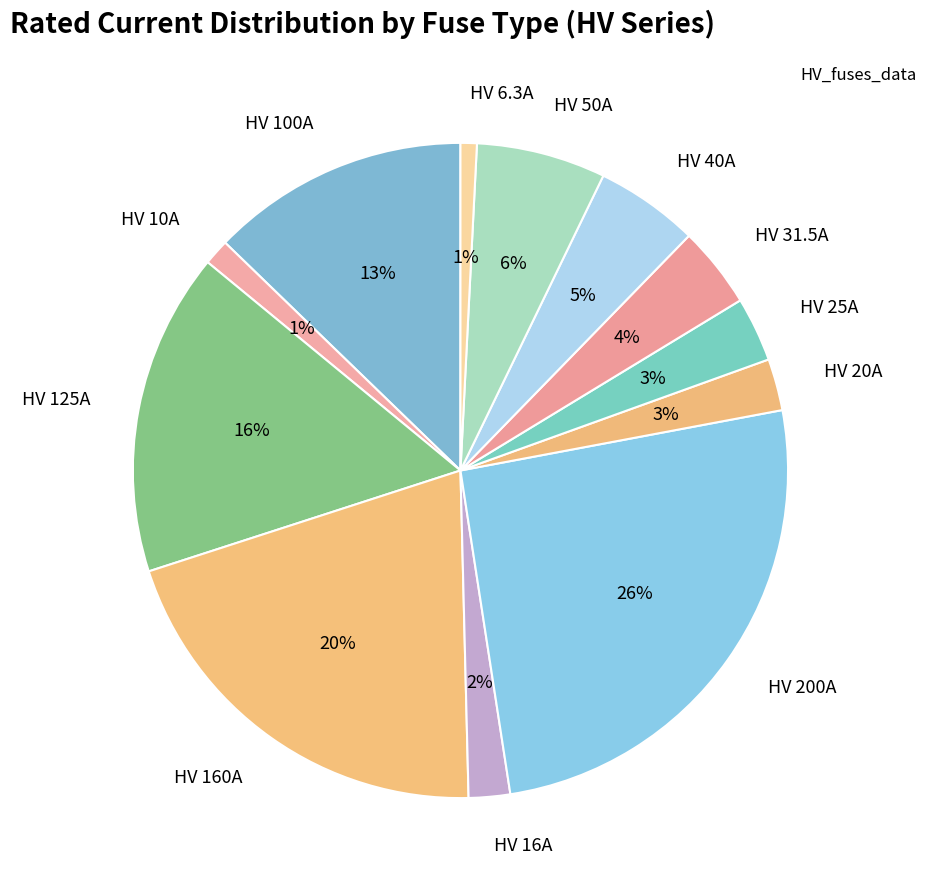

Which category has the biggest portion of the pie?

HV 200A